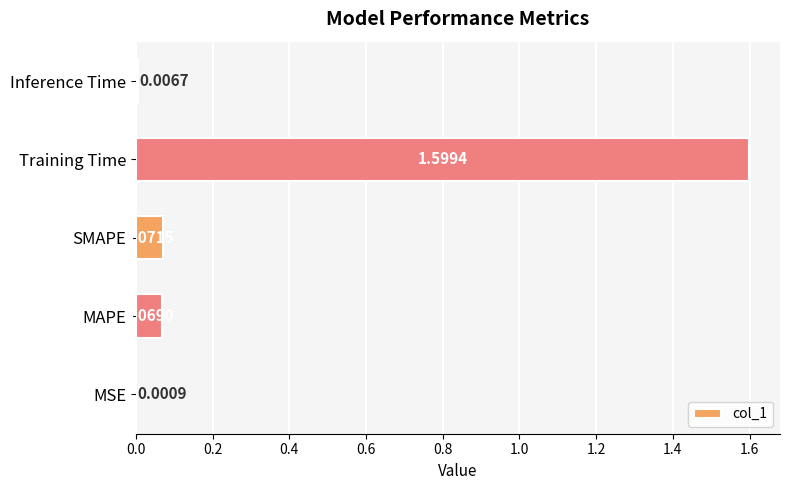

What is the sum of the values at MAPE and Training Time?

1.7